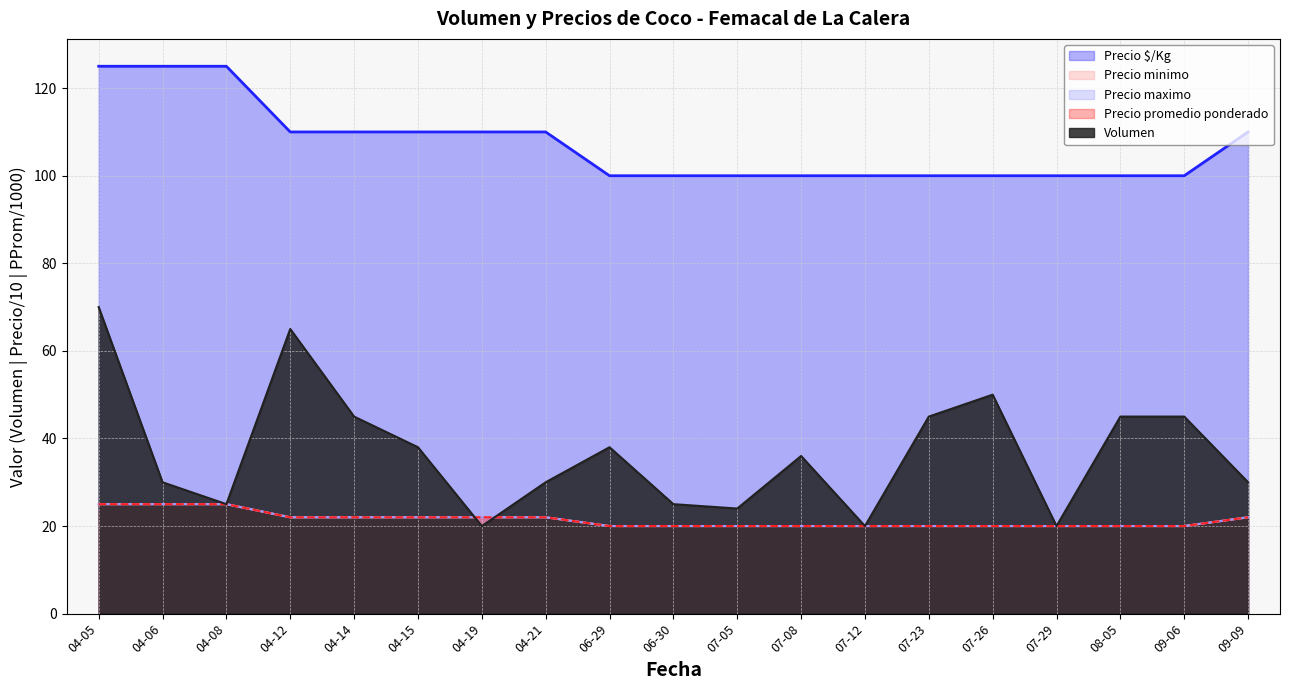

What is the value of the Precio promedio ponderado point at the 14th from the left?

20